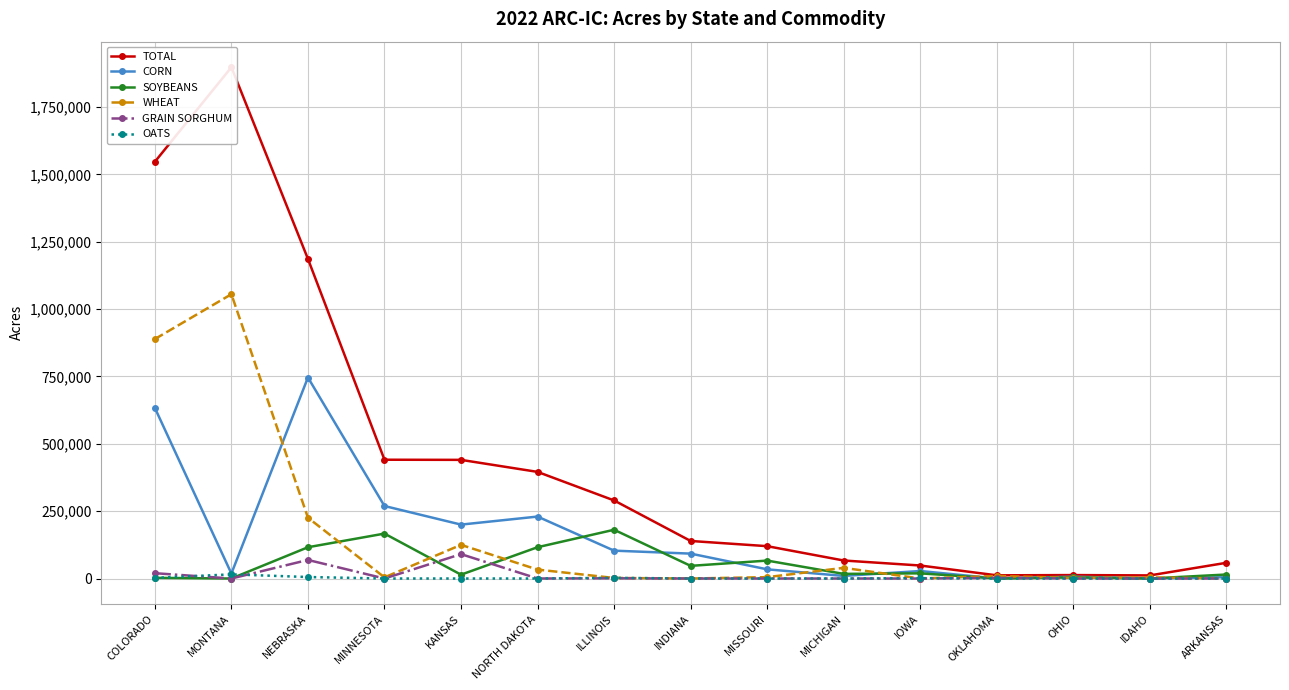

Reading left to right, what are all the values shown in this chart?

TOTAL: 1546431.0	1897363.5	1186064.0	440812.0	440296.0	395652.7	289681.0	139315.0	120025.0	66800.0	48235.0	11793.0	12759.0	11525.0	58323.0
CORN: 633191.0	18414.0	745927.0	269065.0	200049.0	229871.1	103362.0	92373.0	34063.0	9592.0	27830.0	0.0	6813.0	0.0	4820.0
SOYBEANS: 2490.0	0.0	116036.0	166707.0	14227.0	116135.0	180920.0	46942.0	66497.0	17153.0	19179.0	0.0	3997.0	0.0	14853.0
WHEAT: 888630.0	1055018.4	225670.0	4259.0	124923.0	33088.6	2065.0	0.0	5036.0	39528.0	0.0	9388.0	1949.0	4060.0	0.0
GRAIN SORGHUM: 19733.0	0.0	68904.0	0.0	90468.0	0.0	853.0	0.0	0.0	0.0	0.0	2405.0	0.0	0.0	0.0
OATS: 2387.0	15424.0	5484.0	0.0	0.0	0.0	2481.0	0.0	0.0	0.0	1226.0	0.0	0.0	0.0	0.0